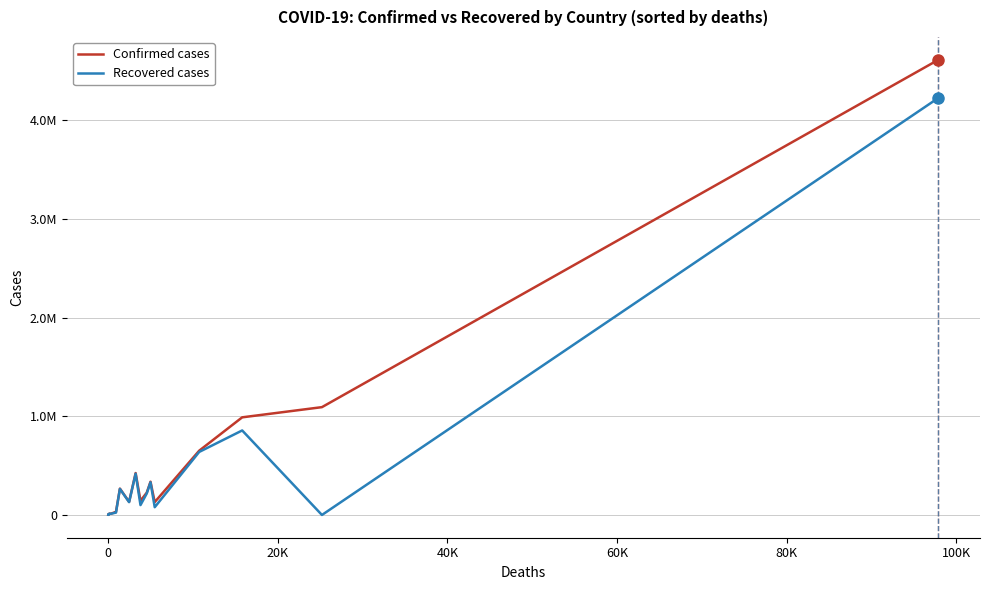

Does the chart have visible grid lines?

Yes